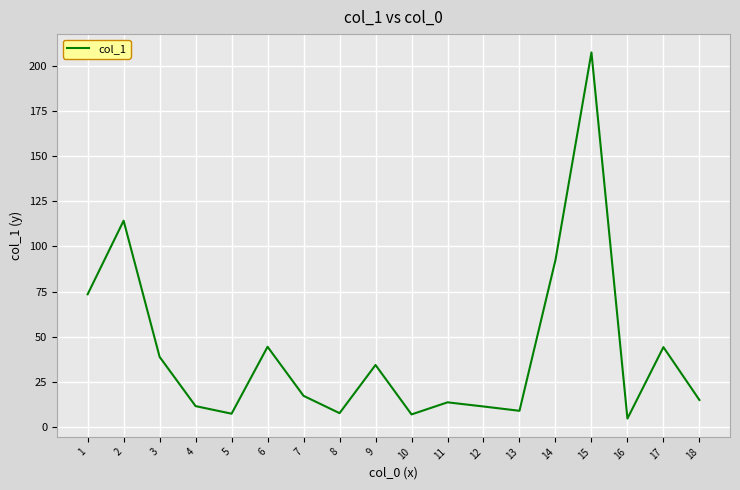

Approximately how many times larger is the value at 17 compared to 6?

1.0